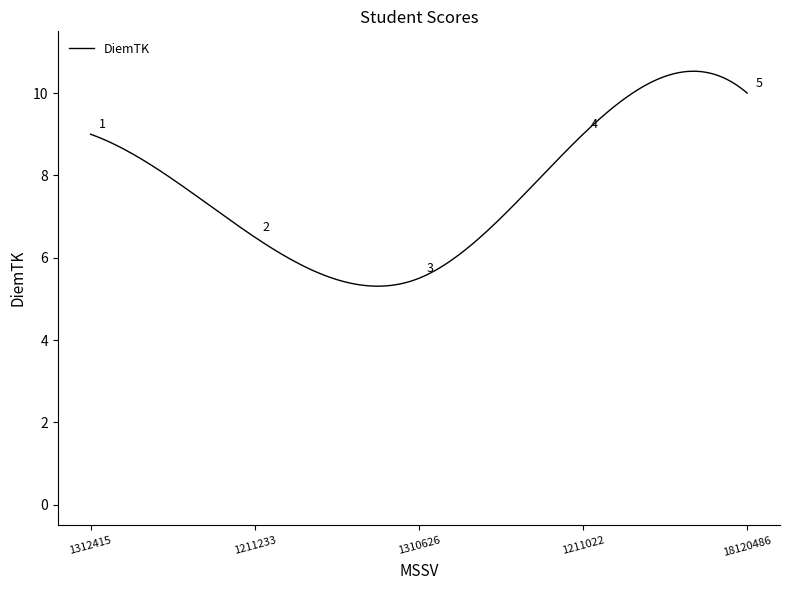

What is the maximum value shown in the chart?

10.5